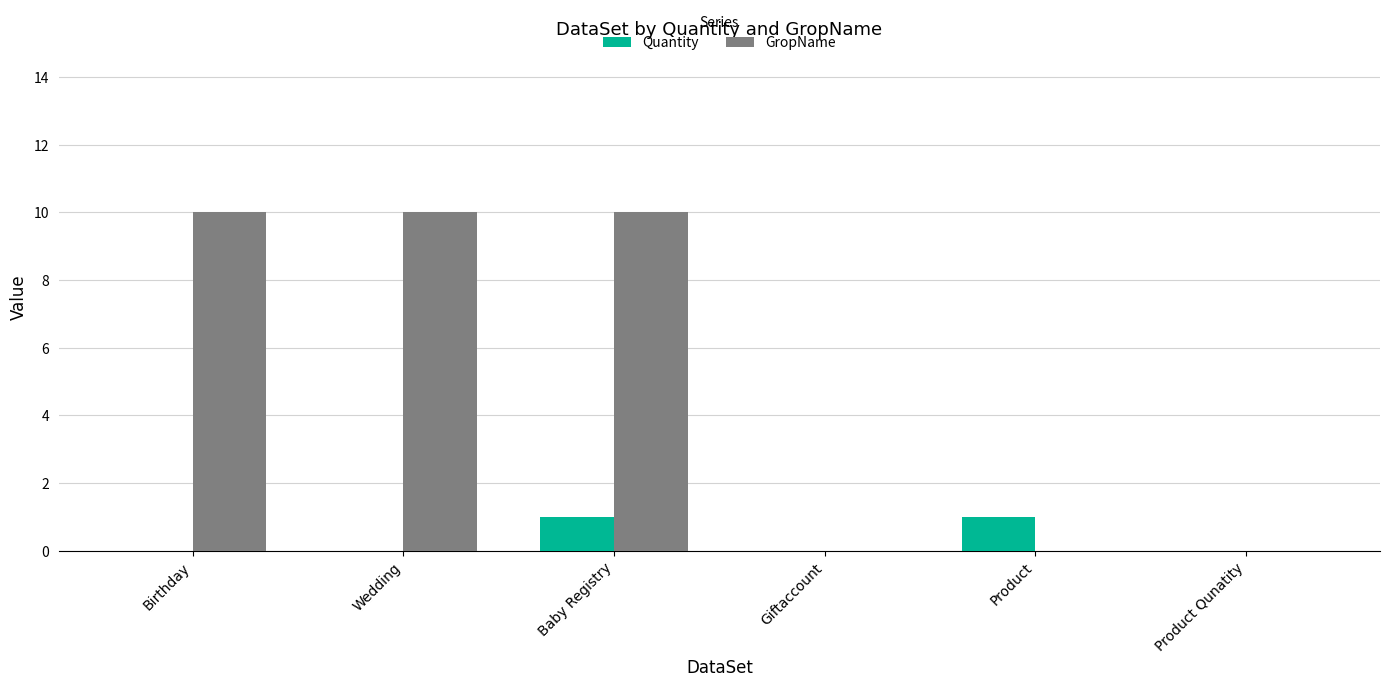

What is the total value across all series at Baby Registry?

11